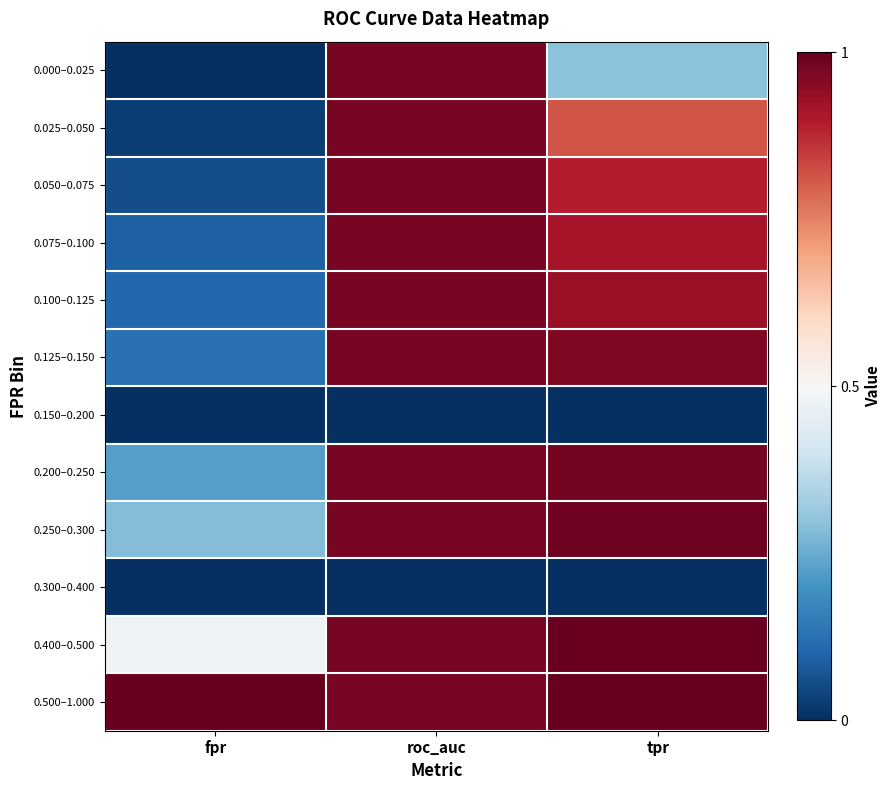

Which series has the largest total across all categories?

0.500–1.000